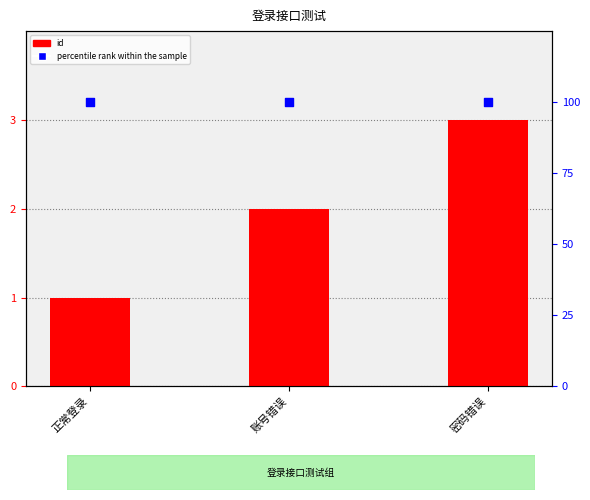

Which series contains the lowest Y value?

id